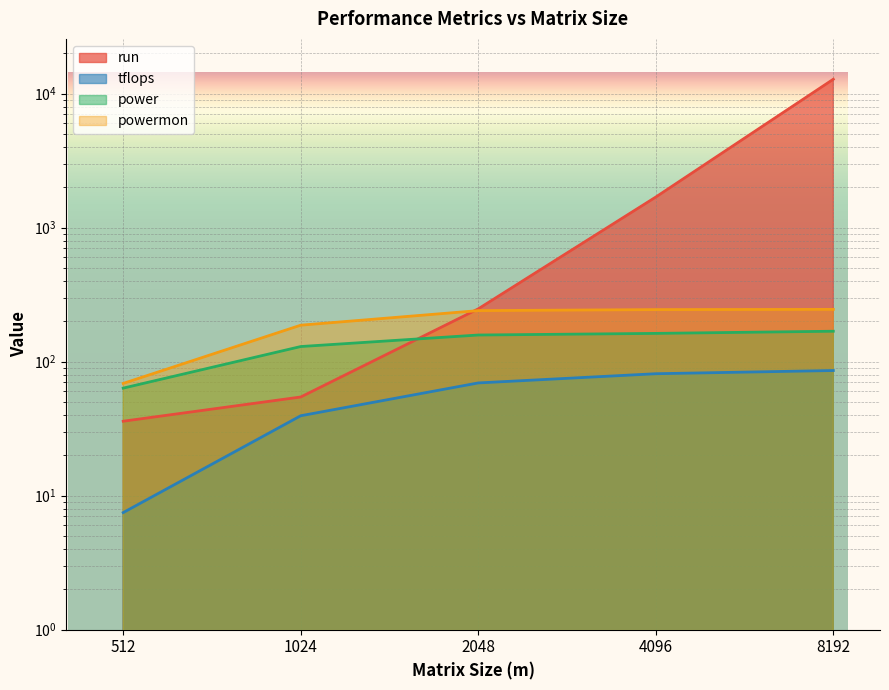

Is it true that tflops equals 5.2 at 512?

False